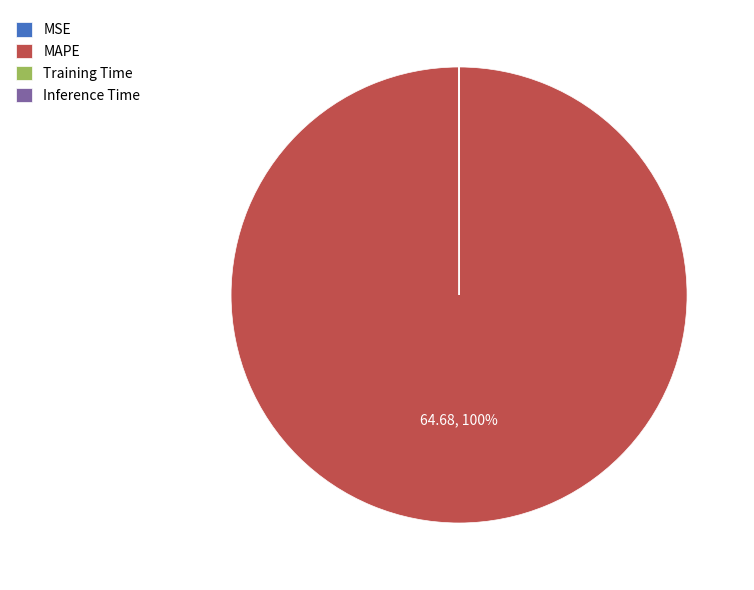

To the nearest percent, what is the difference between the largest and smallest slice percentages?

100%